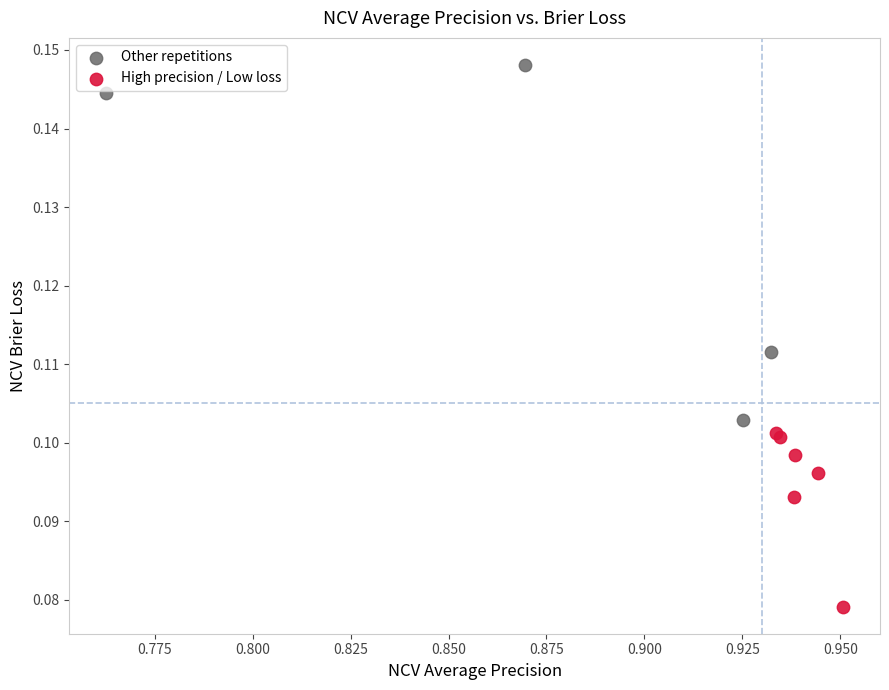

Which series has the widest spread of Y values?

Other repetitions